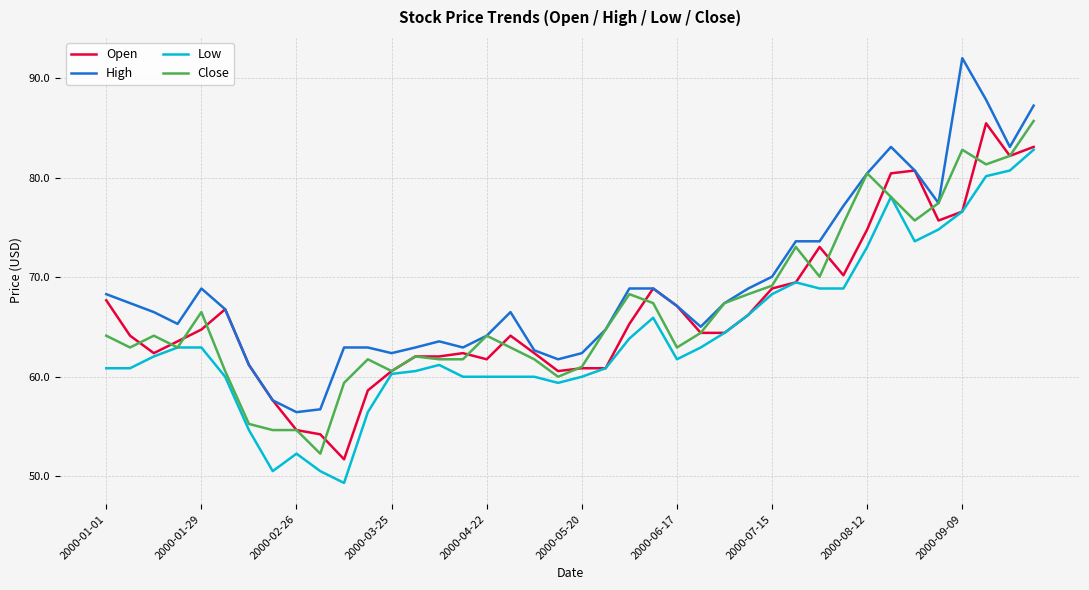

What is the smallest value displayed?

49.3